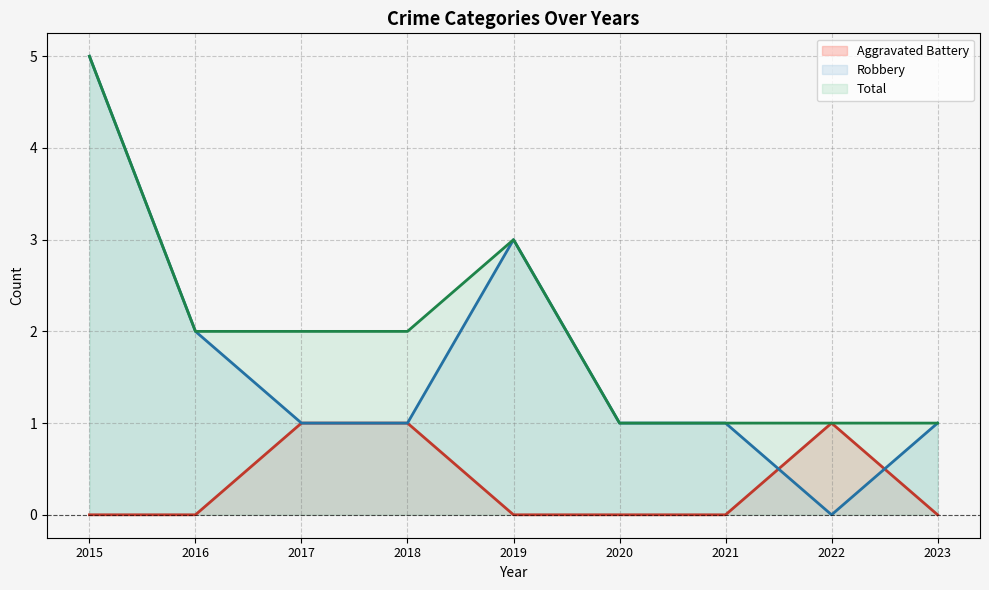

Which series changed the most between 2020 and 2022?

Aggravated Battery